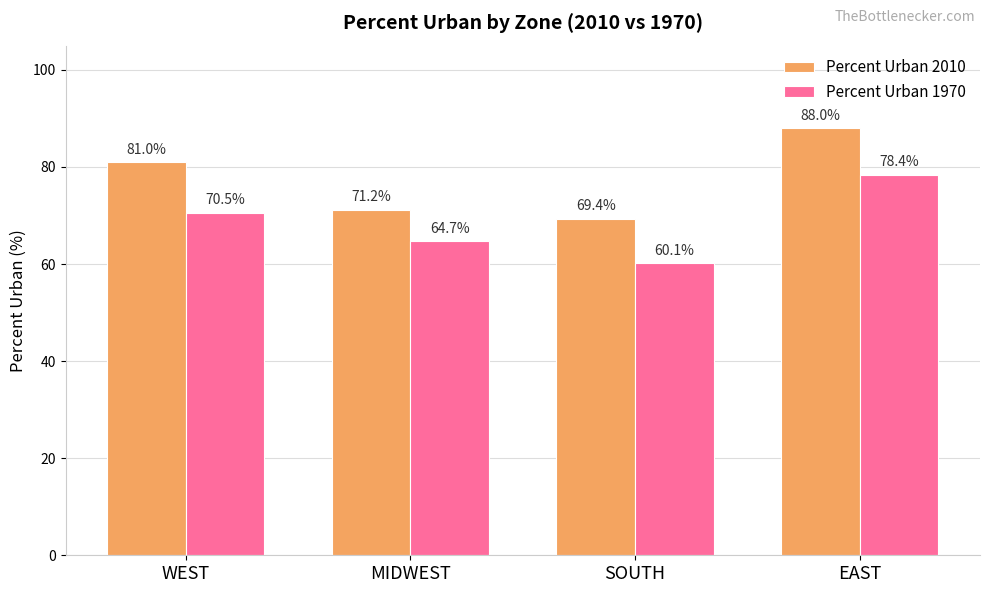

Read the Percent Urban 1970 value at WEST.

70.5